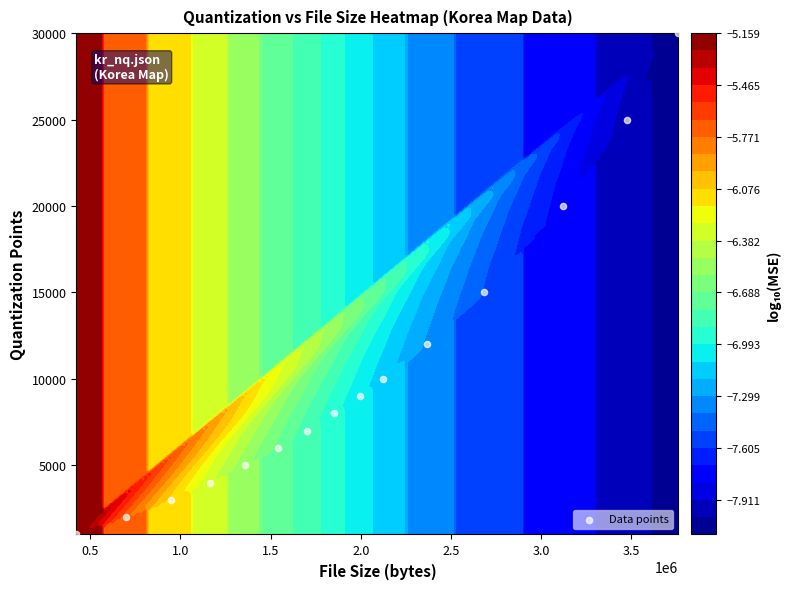

True or false: the data shows 7433 at 2.0.

False